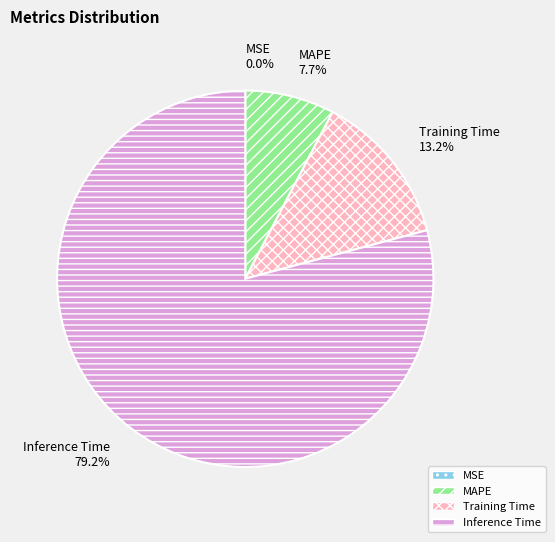

What is the largest slice in the pie chart?

Inference Time